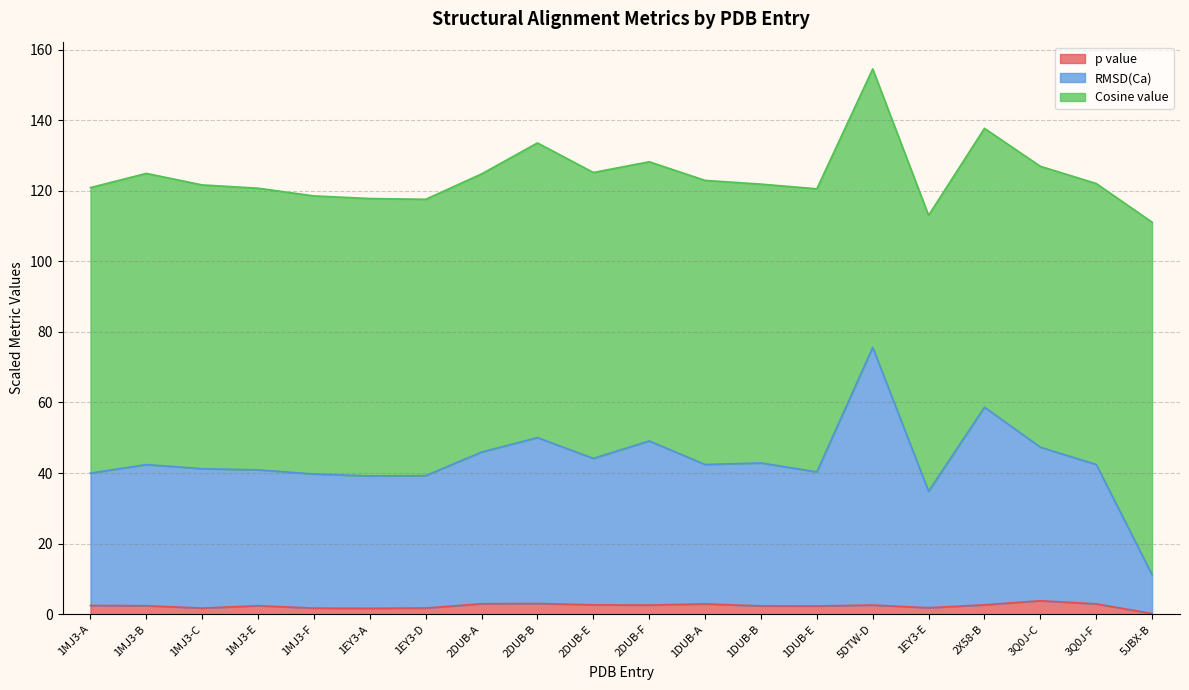

Which series has the widest spread of values?

RMSD(Ca)